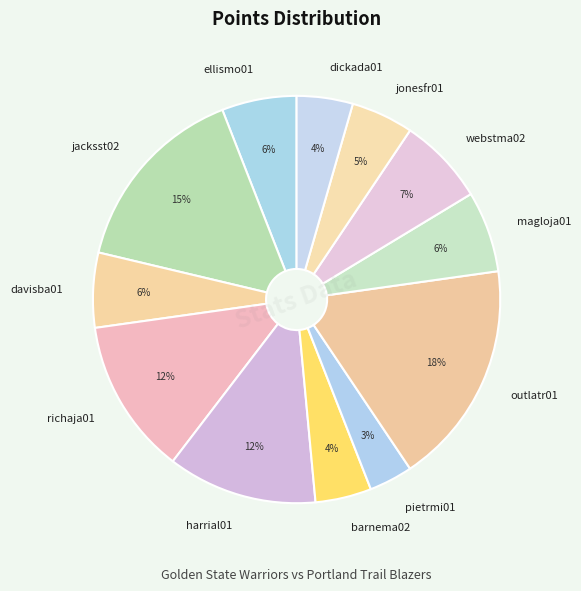

True or false: outlatr01 accounts for 4% of the total.

False